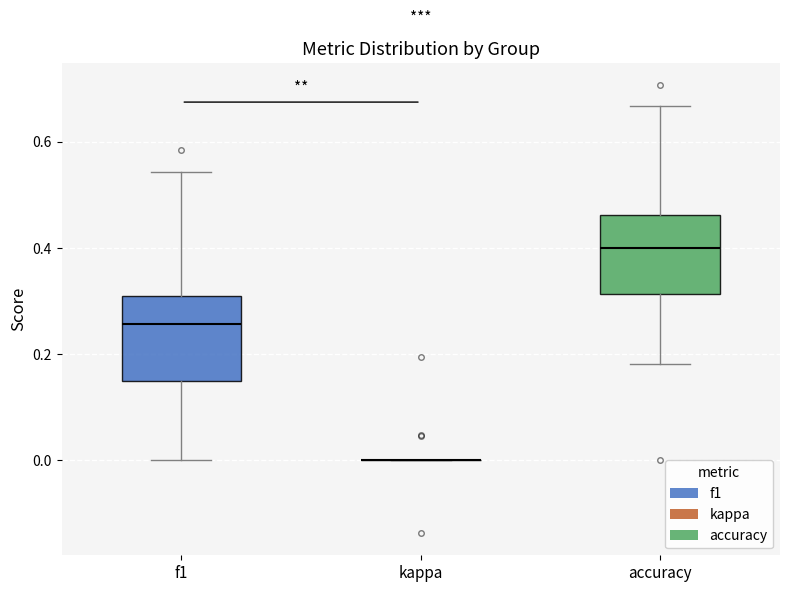

Reading left to right, read every box against the y-axis: the position of its median line, the range the box covers, and the ends of its whiskers. The values are not printed on the chart, so give them approximately, as read against the axis.

f1: median 0.26, box 0.14 to 0.30, whiskers 0.00 to 0.54
kappa: box collapsed to a line at 0.00, whiskers 0.00 to 0.00
accuracy: median 0.40, box 0.32 to 0.46, whiskers 0.18 to 0.66